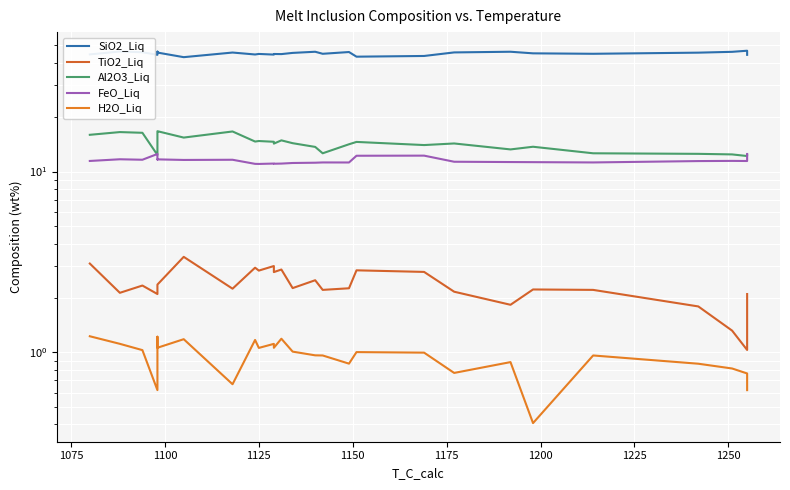

What is the difference between the second highest and minimum values in the H2O_Liq series?

0.8